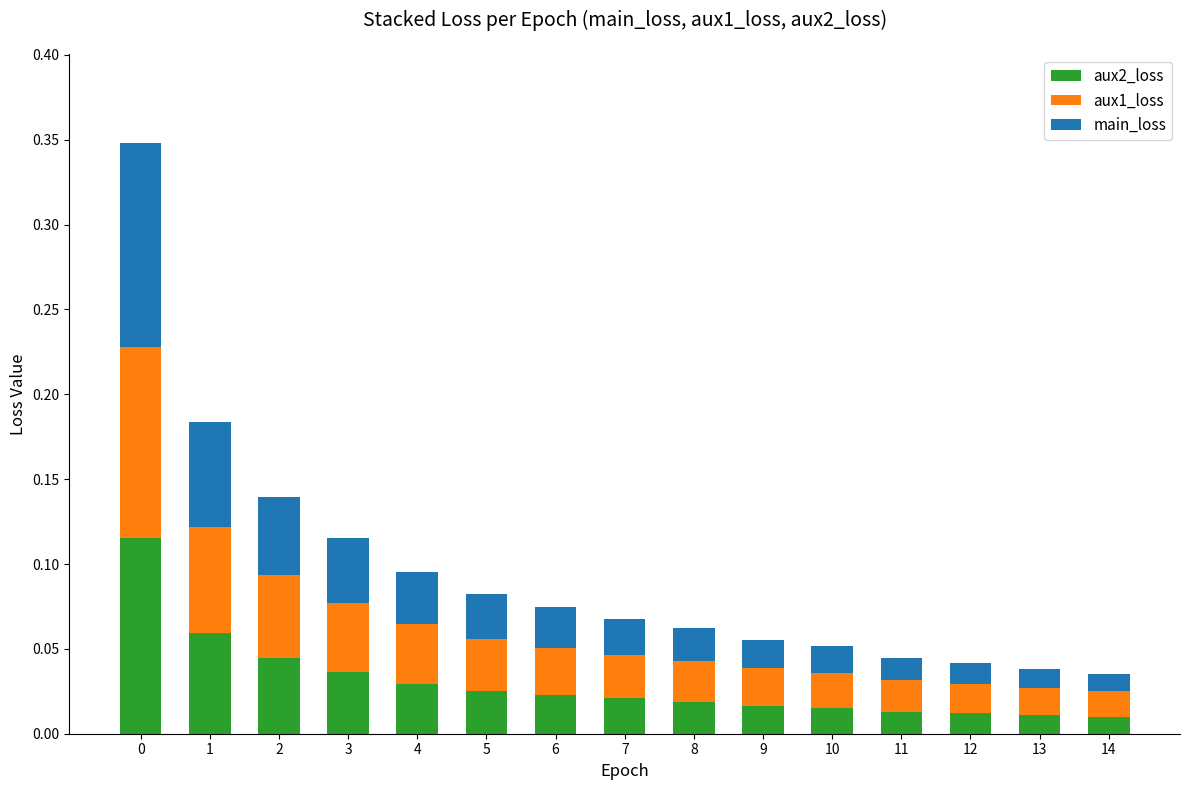

What are all the series names shown in the legend?

aux2_loss, aux1_loss, main_loss